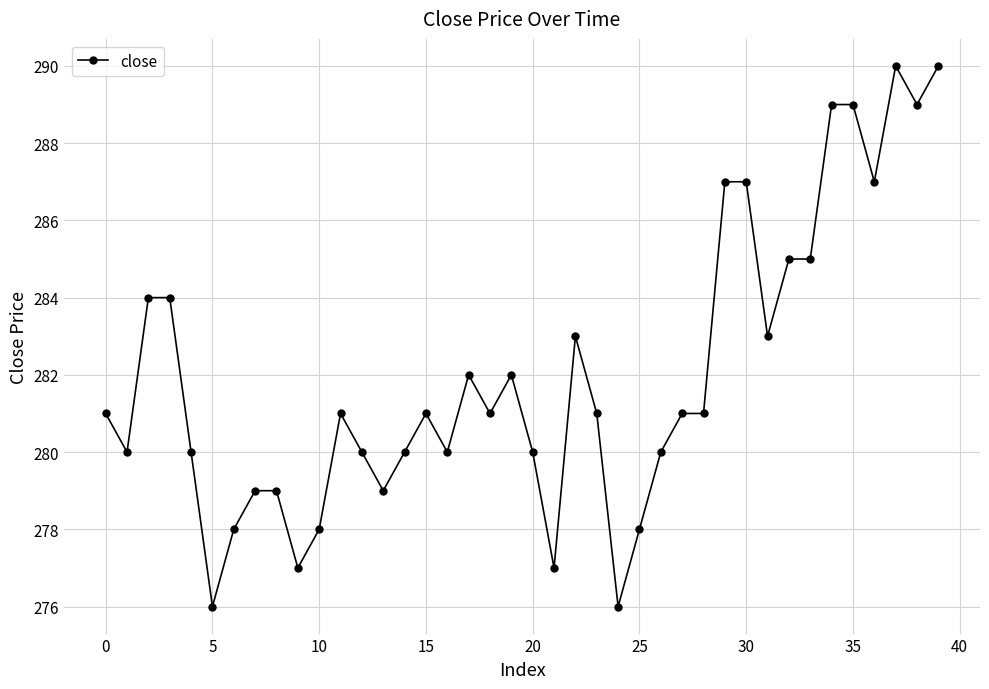

What is the difference between the maximum and minimum values?

14